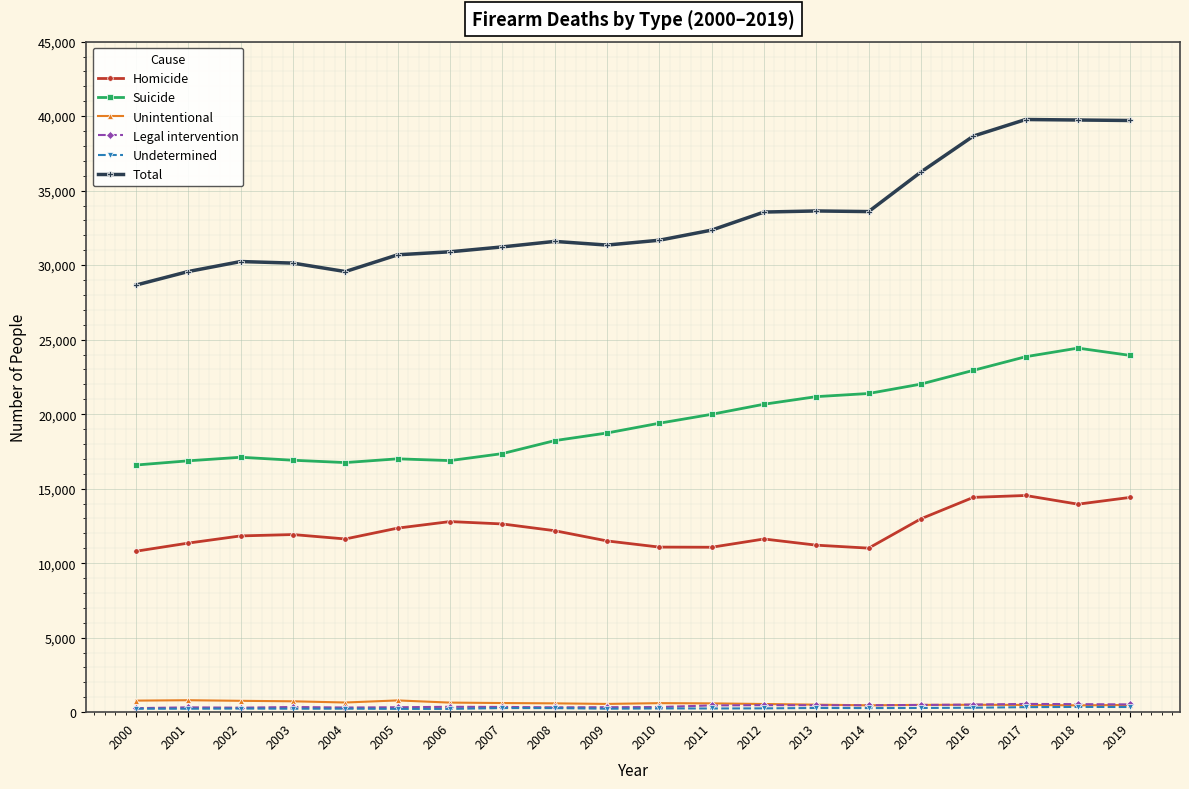

At which label does Suicide reach its peak?

2018